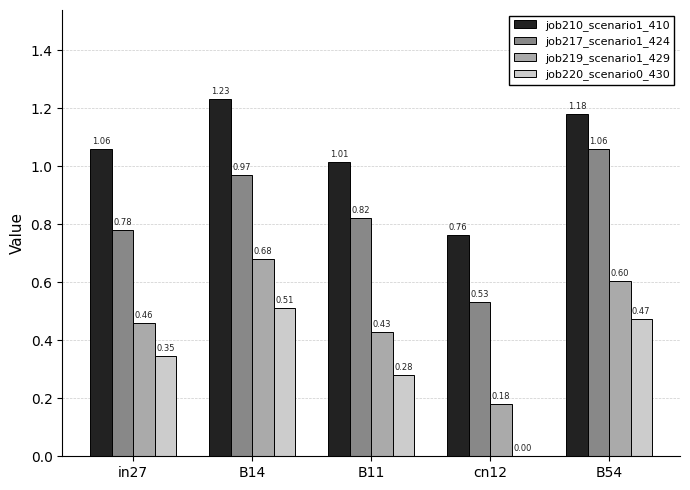

Which series changed the most between B14 and B11?

job219_scenario1_429